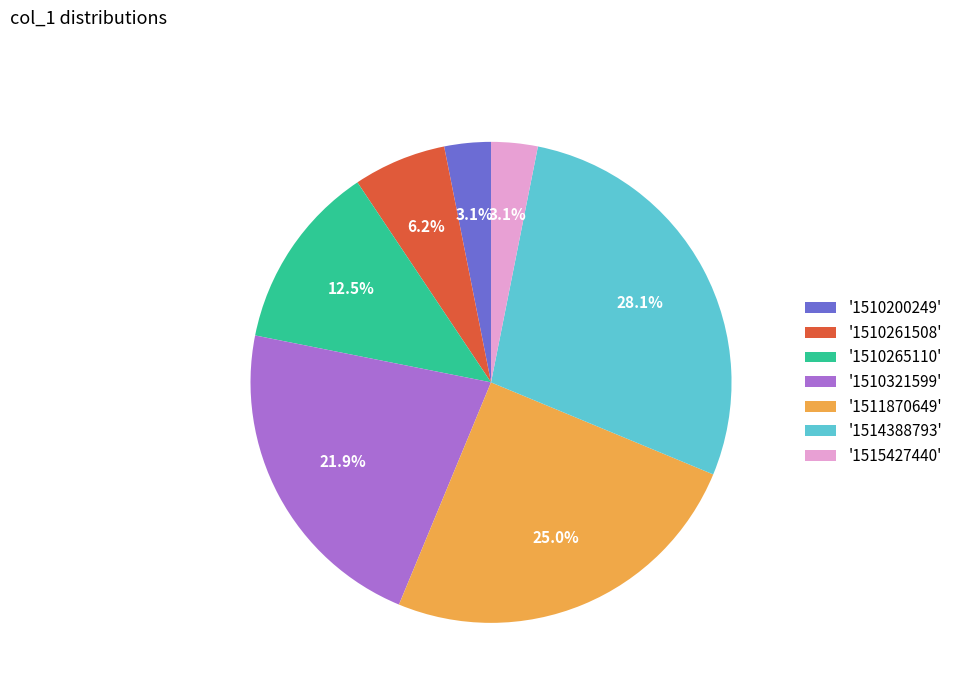

To the nearest percent, what is the average slice percentage?

14%